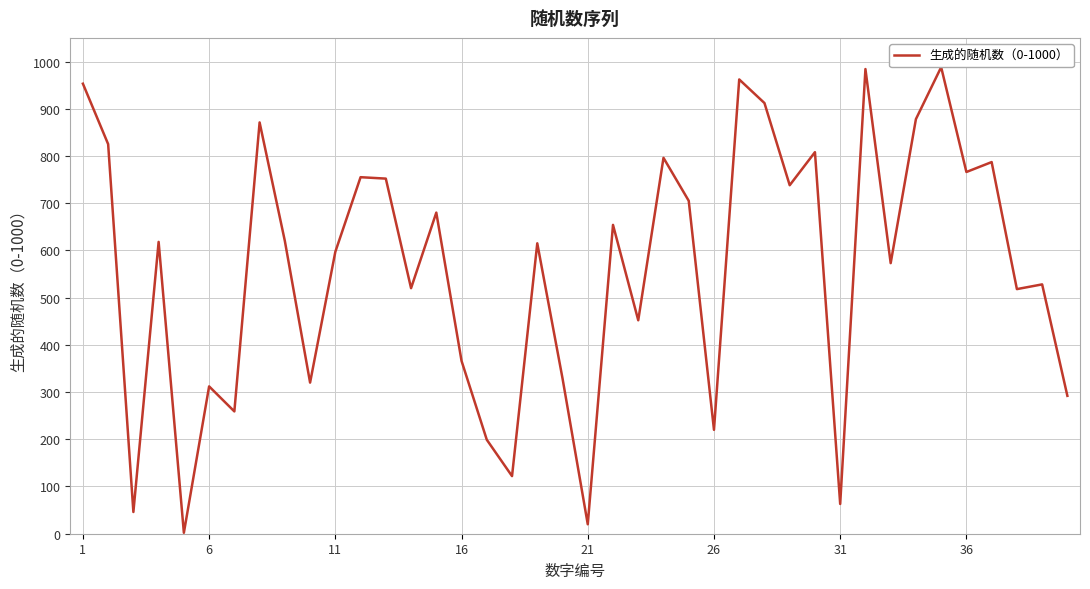

Reading left to right, list all the values displayed in this chart.

953	825	46	618	2	312	259	871	620	320	597	755	752	520	680	366	199	122	615	329	20	654	452	796	705	220	962	912	738	808	63	984	573	878	988	766	787	518	528	292